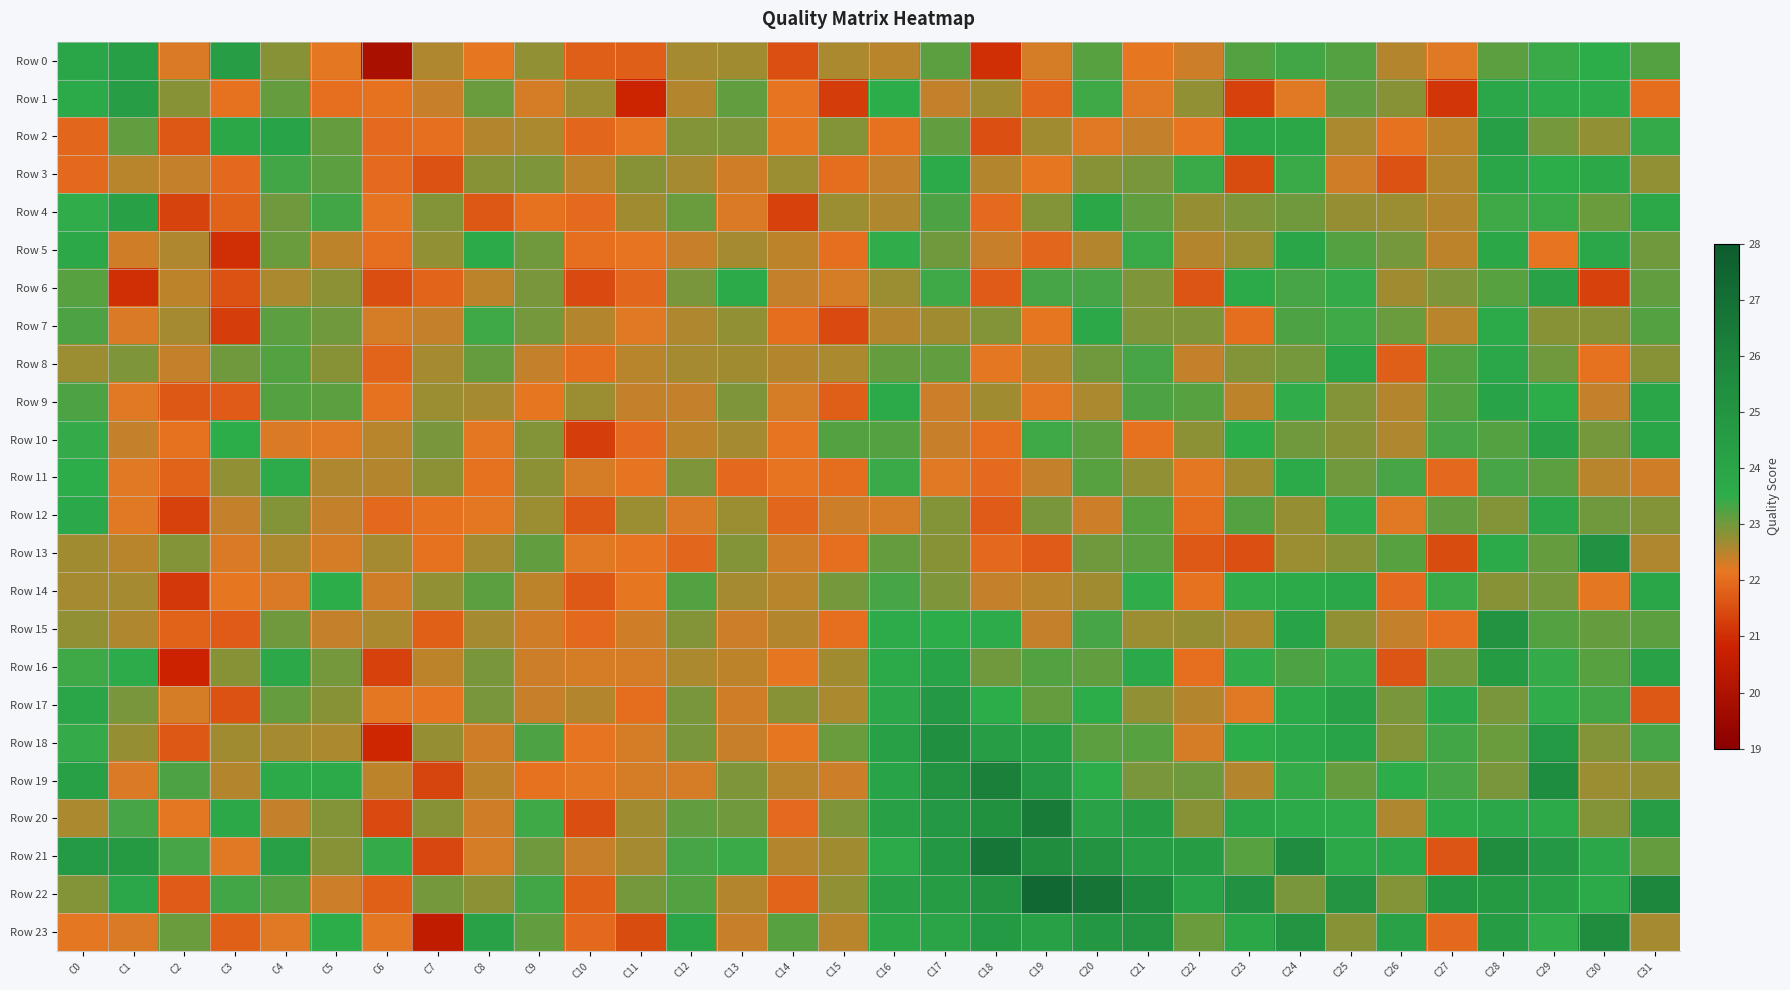

Reading left to right, list all the values displayed in this chart.

Row 0: C0=24.0	C1=24.4	C2=22.2	C3=24.5	C4=22.9	C5=22.2	C6=19.9	C7=22.6	C8=22.1	C9=22.8	C10=21.8	C11=21.8	C12=22.7	C13=22.7	C14=21.6	C15=22.6	C16=22.5	C17=23.2	C18=21.0	C19=22.3	C20=23.2	C21=22.2	C22=22.3	C23=23.3	C24=23.3	C25=23.2	C26=22.5	C27=22.2	C28=23.2	C29=23.4	C30=23.6	C31=23.2
Row 1: C0=23.7	C1=24.4	C2=22.8	C3=22.1	C4=23.1	C5=22.0	C6=22.1	C7=22.4	C8=23.1	C9=22.3	C10=22.7	C11=20.8	C12=22.5	C13=23.1	C14=22.1	C15=21.2	C16=23.5	C17=22.4	C18=22.7	C19=21.9	C20=23.4	C21=22.2	C22=22.8	C23=21.3	C24=22.2	C25=23.1	C26=22.8	C27=21.1	C28=23.8	C29=23.6	C30=23.6	C31=22.0
Row 2: C0=21.9	C1=23.1	C2=21.7	C3=23.9	C4=24.1	C5=23.1	C6=22.0	C7=22.0	C8=22.5	C9=22.6	C10=21.9	C11=22.1	C12=22.9	C13=22.9	C14=22.2	C15=22.9	C16=22.1	C17=23.1	C18=21.6	C19=22.7	C20=22.2	C21=22.4	C22=22.1	C23=23.8	C24=23.9	C25=22.6	C26=22.1	C27=22.5	C28=24.3	C29=23.0	C30=22.8	C31=23.5
Row 3: C0=21.9	C1=22.5	C2=22.4	C3=22.0	C4=23.3	C5=23.2	C6=22.0	C7=21.6	C8=22.8	C9=22.9	C10=22.5	C11=22.8	C12=22.6	C13=22.3	C14=22.7	C15=22.0	C16=22.4	C17=23.7	C18=22.5	C19=22.1	C20=22.9	C21=22.9	C22=23.4	C23=21.5	C24=23.4	C25=22.3	C26=21.6	C27=22.5	C28=24.0	C29=23.5	C30=23.8	C31=22.8
Row 4: C0=23.5	C1=24.2	C2=21.3	C3=21.8	C4=23.0	C5=23.3	C6=22.1	C7=22.9	C8=21.7	C9=22.1	C10=22.0	C11=22.7	C12=23.1	C13=22.3	C14=21.3	C15=22.7	C16=22.6	C17=23.3	C18=22.0	C19=22.9	C20=23.9	C21=23.1	C22=22.8	C23=22.9	C24=23.0	C25=22.8	C26=22.7	C27=22.5	C28=23.4	C29=23.4	C30=23.1	C31=23.8
Row 5: C0=23.8	C1=22.3	C2=22.6	C3=21.0	C4=23.0	C5=22.5	C6=22.0	C7=22.8	C8=23.7	C9=23.0	C10=22.1	C11=22.1	C12=22.4	C13=22.6	C14=22.5	C15=22.0	C16=23.5	C17=23.0	C18=22.4	C19=21.9	C20=22.5	C21=23.4	C22=22.5	C23=22.7	C24=24.0	C25=23.2	C26=23.0	C27=22.5	C28=23.9	C29=22.1	C30=23.9	C31=23.0
Row 6: C0=23.2	C1=21.0	C2=22.5	C3=21.6	C4=22.6	C5=22.8	C6=21.5	C7=21.9	C8=22.5	C9=23.0	C10=21.4	C11=21.9	C12=23.0	C13=23.7	C14=22.4	C15=22.3	C16=22.7	C17=23.4	C18=21.7	C19=23.3	C20=23.3	C21=22.9	C22=21.6	C23=23.6	C24=23.3	C25=23.4	C26=22.7	C27=22.9	C28=23.2	C29=24.2	C30=21.3	C31=23.1
Row 7: C0=23.3	C1=22.3	C2=22.6	C3=21.3	C4=23.2	C5=23.0	C6=22.3	C7=22.4	C8=23.4	C9=23.0	C10=22.5	C11=22.2	C12=22.6	C13=22.8	C14=22.0	C15=21.4	C16=22.5	C17=22.7	C18=22.9	C19=22.1	C20=23.8	C21=22.9	C22=22.9	C23=22.0	C24=23.3	C25=23.4	C26=23.1	C27=22.5	C28=23.7	C29=22.9	C30=22.8	C31=23.2
Row 8: C0=22.7	C1=22.9	C2=22.4	C3=23.0	C4=23.2	C5=22.9	C6=21.9	C7=22.6	C8=23.1	C9=22.4	C10=22.0	C11=22.5	C12=22.6	C13=22.7	C14=22.5	C15=22.6	C16=23.1	C17=23.1	C18=22.2	C19=22.6	C20=23.0	C21=23.3	C22=22.4	C23=22.9	C24=23.0	C25=23.9	C26=21.7	C27=23.3	C28=23.8	C29=23.0	C30=22.1	C31=22.8
Row 9: C0=23.3	C1=22.2	C2=21.6	C3=21.7	C4=23.3	C5=23.2	C6=22.1	C7=22.7	C8=22.6	C9=22.2	C10=22.7	C11=22.4	C12=22.4	C13=22.9	C14=22.3	C15=21.8	C16=23.7	C17=22.4	C18=22.7	C19=22.2	C20=22.6	C21=23.3	C22=23.2	C23=22.5	C24=23.5	C25=22.9	C26=22.5	C27=23.3	C28=24.1	C29=23.6	C30=22.4	C31=24.0
Row 10: C0=23.5	C1=22.4	C2=22.1	C3=23.5	C4=22.2	C5=22.2	C6=22.5	C7=23.0	C8=22.2	C9=22.9	C10=21.3	C11=22.0	C12=22.4	C13=22.7	C14=22.1	C15=23.2	C16=23.2	C17=22.4	C18=22.0	C19=23.4	C20=23.2	C21=22.1	C22=22.8	C23=23.5	C24=23.0	C25=22.8	C26=22.6	C27=23.3	C28=23.2	C29=24.2	C30=23.0	C31=24.0
Row 11: C0=23.6	C1=22.2	C2=21.8	C3=22.8	C4=23.6	C5=22.6	C6=22.5	C7=22.8	C8=22.1	C9=22.8	C10=22.3	C11=22.1	C12=22.9	C13=21.9	C14=22.1	C15=22.0	C16=23.4	C17=22.2	C18=22.0	C19=22.4	C20=23.2	C21=22.8	C22=22.2	C23=22.7	C24=23.7	C25=23.0	C26=23.3	C27=21.9	C28=23.3	C29=23.2	C30=22.5	C31=22.3
Row 12: C0=23.8	C1=22.2	C2=21.3	C3=22.4	C4=22.9	C5=22.4	C6=21.9	C7=22.1	C8=22.2	C9=22.7	C10=21.6	C11=22.7	C12=22.2	C13=22.7	C14=21.9	C15=22.4	C16=22.3	C17=22.9	C18=21.7	C19=22.9	C20=22.3	C21=23.2	C22=22.0	C23=23.2	C24=22.8	C25=23.5	C26=22.2	C27=23.1	C28=22.9	C29=23.9	C30=23.0	C31=22.9
Row 13: C0=22.7	C1=22.5	C2=22.9	C3=22.3	C4=22.6	C5=22.3	C6=22.6	C7=22.1	C8=22.6	C9=23.1	C10=22.2	C11=22.1	C12=21.9	C13=22.9	C14=22.3	C15=22.1	C16=23.1	C17=22.8	C18=21.9	C19=21.7	C20=23.0	C21=23.2	C22=21.7	C23=21.5	C24=22.7	C25=22.9	C26=23.2	C27=21.5	C28=23.7	C29=23.1	C30=25.2	C31=22.6
Row 14: C0=22.6	C1=22.6	C2=21.2	C3=22.1	C4=22.3	C5=23.5	C6=22.3	C7=22.8	C8=23.2	C9=22.5	C10=21.7	C11=22.1	C12=23.2	C13=22.6	C14=22.5	C15=23.0	C16=23.3	C17=22.9	C18=22.4	C19=22.5	C20=22.7	C21=23.5	C22=22.1	C23=23.5	C24=23.6	C25=23.8	C26=22.0	C27=23.4	C28=22.8	C29=23.0	C30=22.2	C31=24.0
Row 15: C0=22.8	C1=22.6	C2=21.8	C3=21.7	C4=23.0	C5=22.4	C6=22.6	C7=21.8	C8=22.6	C9=22.3	C10=21.9	C11=22.3	C12=22.9	C13=22.4	C14=22.5	C15=22.0	C16=23.6	C17=23.5	C18=23.6	C19=22.4	C20=23.3	C21=22.7	C22=22.7	C23=22.6	C24=24.1	C25=22.8	C26=22.4	C27=22.0	C28=25.1	C29=23.2	C30=23.1	C31=23.2
Row 16: C0=23.4	C1=23.6	C2=20.8	C3=22.9	C4=23.8	C5=23.0	C6=21.3	C7=22.5	C8=23.0	C9=22.4	C10=22.3	C11=22.3	C12=22.6	C13=22.5	C14=22.2	C15=22.7	C16=23.7	C17=24.1	C18=23.0	C19=23.2	C20=23.1	C21=23.8	C22=22.0	C23=23.5	C24=23.3	C25=23.4	C26=21.6	C27=23.0	C28=24.7	C29=23.4	C30=23.2	C31=24.2
Row 17: C0=24.0	C1=23.0	C2=22.3	C3=21.6	C4=23.1	C5=22.9	C6=22.2	C7=22.1	C8=23.0	C9=22.4	C10=22.5	C11=22.0	C12=22.9	C13=22.3	C14=22.9	C15=22.6	C16=23.8	C17=24.8	C18=23.5	C19=23.1	C20=23.5	C21=22.8	C22=22.5	C23=22.2	C24=23.7	C25=24.2	C26=23.0	C27=23.8	C28=22.9	C29=23.5	C30=23.3	C31=21.7
Row 18: C0=23.4	C1=22.7	C2=21.6	C3=22.7	C4=22.6	C5=22.6	C6=20.9	C7=22.8	C8=22.3	C9=23.3	C10=22.1	C11=22.3	C12=22.9	C13=22.4	C14=22.1	C15=23.1	C16=24.3	C17=25.3	C18=24.5	C19=24.4	C20=23.2	C21=23.2	C22=22.3	C23=23.6	C24=23.8	C25=24.1	C26=22.9	C27=23.3	C28=23.1	C29=24.7	C30=22.9	C31=23.3
Row 19: C0=24.3	C1=22.2	C2=23.3	C3=22.5	C4=23.7	C5=23.7	C6=22.5	C7=21.4	C8=22.5	C9=22.1	C10=22.2	C11=22.3	C12=22.3	C13=22.9	C14=22.5	C15=22.4	C16=24.1	C17=25.1	C18=26.2	C19=24.8	C20=23.5	C21=22.9	C22=23.0	C23=22.5	C24=23.4	C25=23.1	C26=23.5	C27=23.3	C28=23.0	C29=25.5	C30=22.7	C31=22.7
Row 20: C0=22.6	C1=23.3	C2=22.2	C3=23.8	C4=22.4	C5=22.9	C6=21.4	C7=22.9	C8=22.3	C9=23.4	C10=21.5	C11=22.7	C12=23.1	C13=23.0	C14=22.0	C15=22.9	C16=24.3	C17=24.8	C18=25.2	C19=26.5	C20=24.1	C21=24.6	C22=22.9	C23=24.0	C24=23.7	C25=23.6	C26=22.6	C27=23.6	C28=23.9	C29=23.7	C30=22.9	C31=24.5
Row 21: C0=24.7	C1=24.7	C2=23.3	C3=22.2	C4=24.2	C5=22.9	C6=23.4	C7=21.4	C8=22.3	C9=23.0	C10=22.4	C11=22.6	C12=23.3	C13=23.4	C14=22.5	C15=22.7	C16=23.7	C17=24.9	C18=26.7	C19=25.6	C20=25.1	C21=24.5	C22=24.5	C23=23.2	C24=25.6	C25=23.7	C26=23.8	C27=21.6	C28=25.6	C29=24.8	C30=23.8	C31=23.1
Row 22: C0=22.9	C1=23.9	C2=21.7	C3=23.3	C4=23.2	C5=22.4	C6=21.8	C7=23.0	C8=22.8	C9=23.3	C10=21.8	C11=23.0	C12=23.2	C13=22.5	C14=21.9	C15=22.8	C16=24.3	C17=24.6	C18=25.1	C19=27.4	C20=26.7	C21=25.7	C22=24.1	C23=25.2	C24=23.0	C25=25.0	C26=22.9	C27=24.9	C28=24.7	C29=24.3	C30=23.7	C31=25.8
Row 23: C0=22.2	C1=22.3	C2=23.1	C3=21.8	C4=22.2	C5=23.6	C6=22.2	C7=20.5	C8=24.1	C9=23.1	C10=21.9	C11=21.5	C12=24.0	C13=22.4	C14=23.2	C15=22.5	C16=23.9	C17=24.0	C18=24.7	C19=24.3	C20=24.8	C21=25.0	C22=23.1	C23=23.9	C24=25.0	C25=22.9	C26=24.1	C27=22.0	C28=24.6	C29=23.5	C30=25.6	C31=22.7